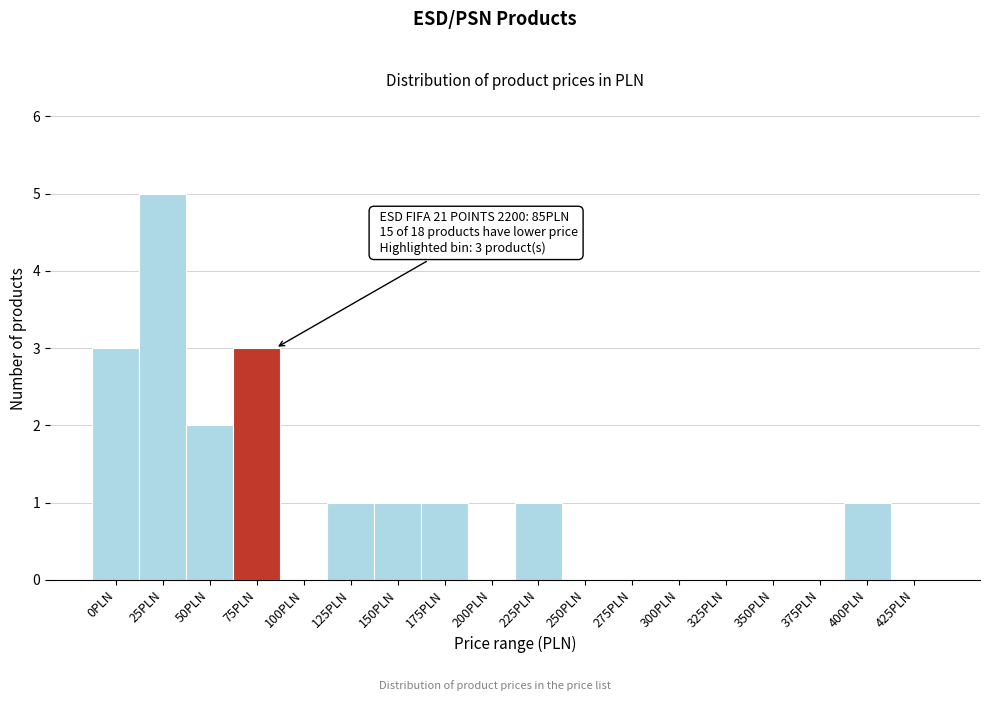

Reading left to right, extract all data points from this chart.

0PLN=3	25PLN=5	50PLN=2	75PLN=3	100PLN=0	125PLN=1	150PLN=1	175PLN=1	200PLN=0	225PLN=1	250PLN=0	275PLN=0	300PLN=0	325PLN=0	350PLN=0	375PLN=0	400PLN=1	425PLN=0